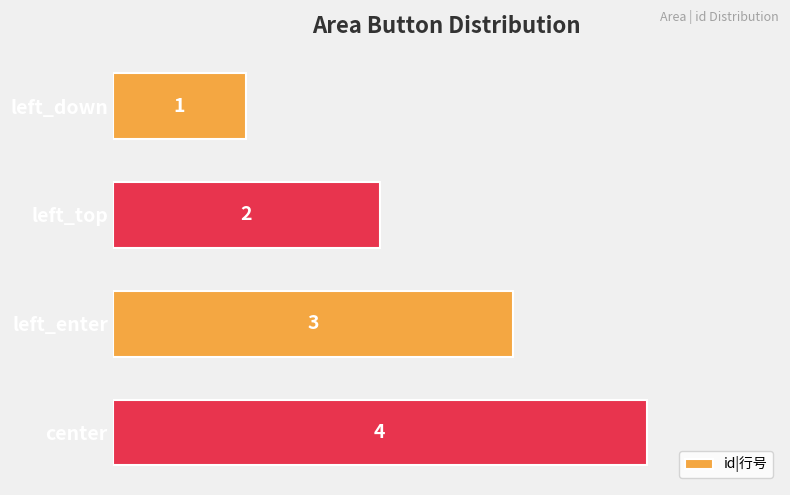

List the labels in order of value, smallest first.

left_down, left_top, left_enter, center